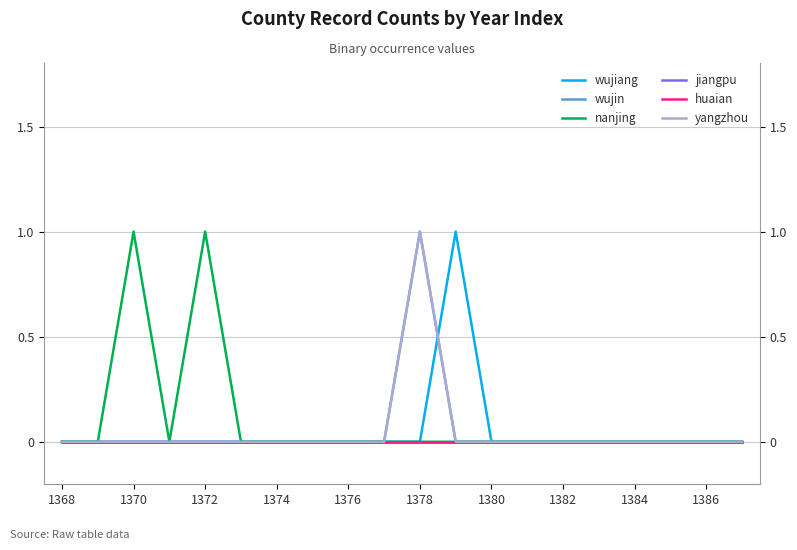

At which label is jiangpu closest to 0?

1368